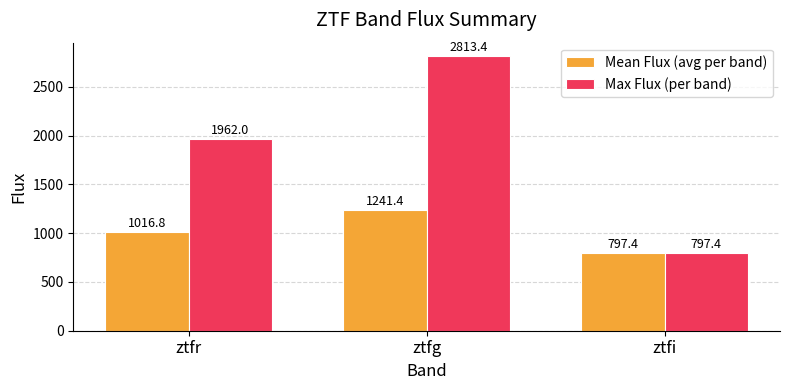

How many categories are shown in the chart?

3